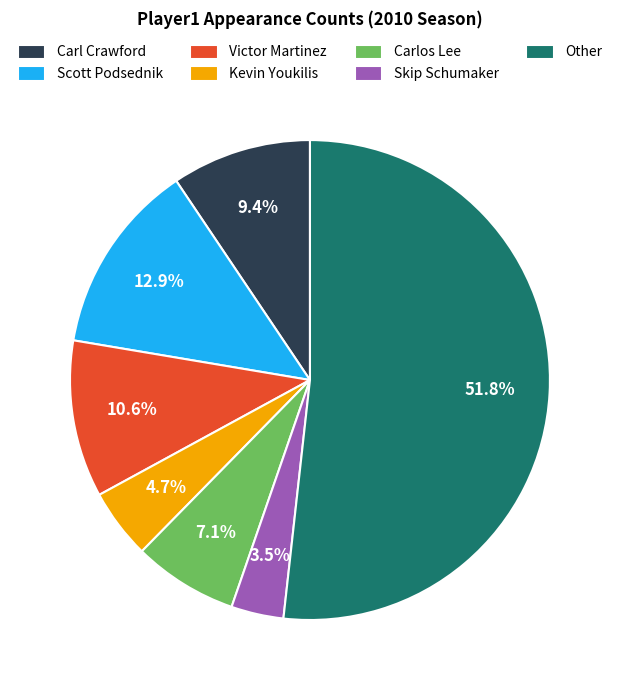

Approximately how many times larger is the value at Scott Podsednik compared to Carl Crawford?

1.4